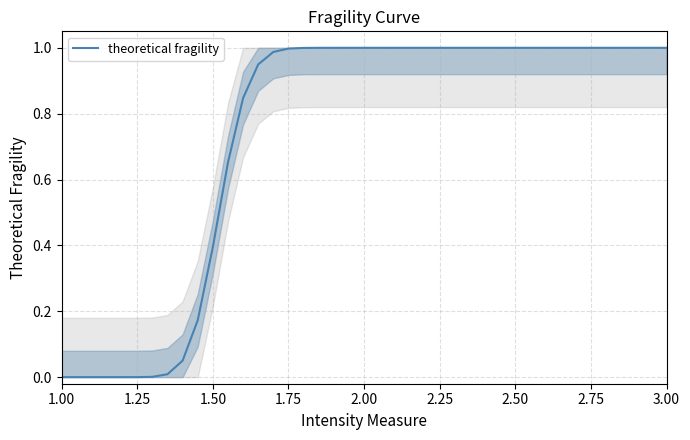

True or false: there are more than 0 points higher than both neighbors.

False